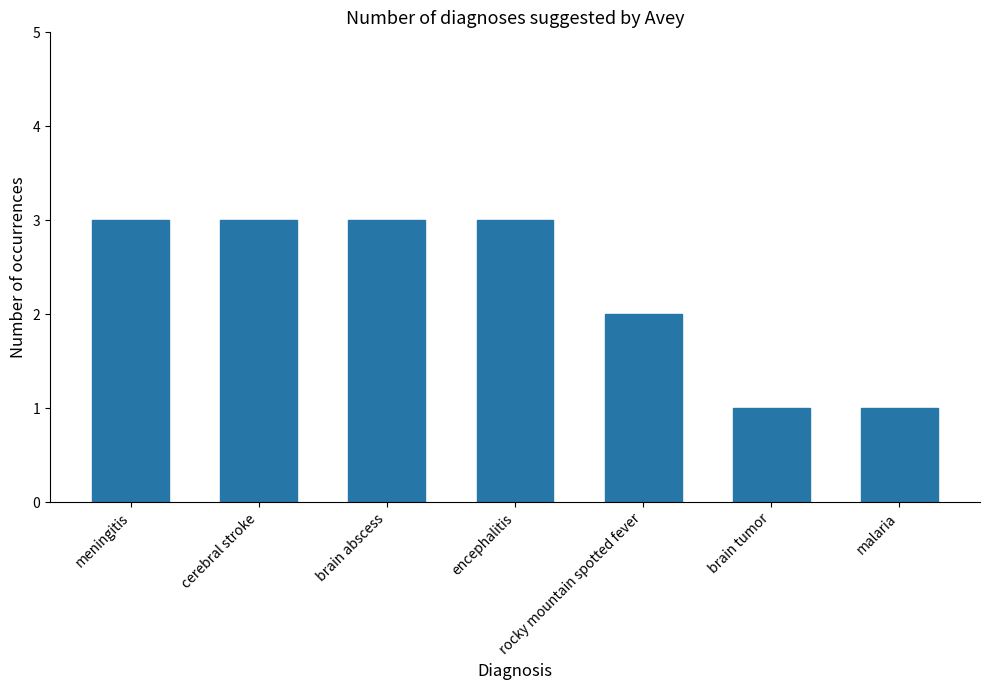

What is the label of the 1st bar from the left?

meningitis